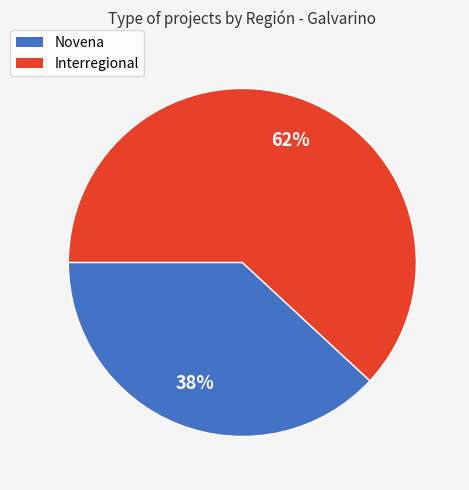

Is it true that Interregional is 67% of the pie?

False